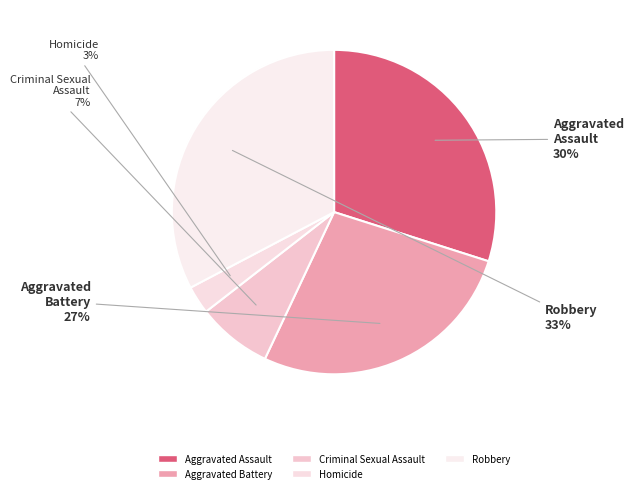

To the nearest percent, what portion does Aggravated Battery represent?

27%